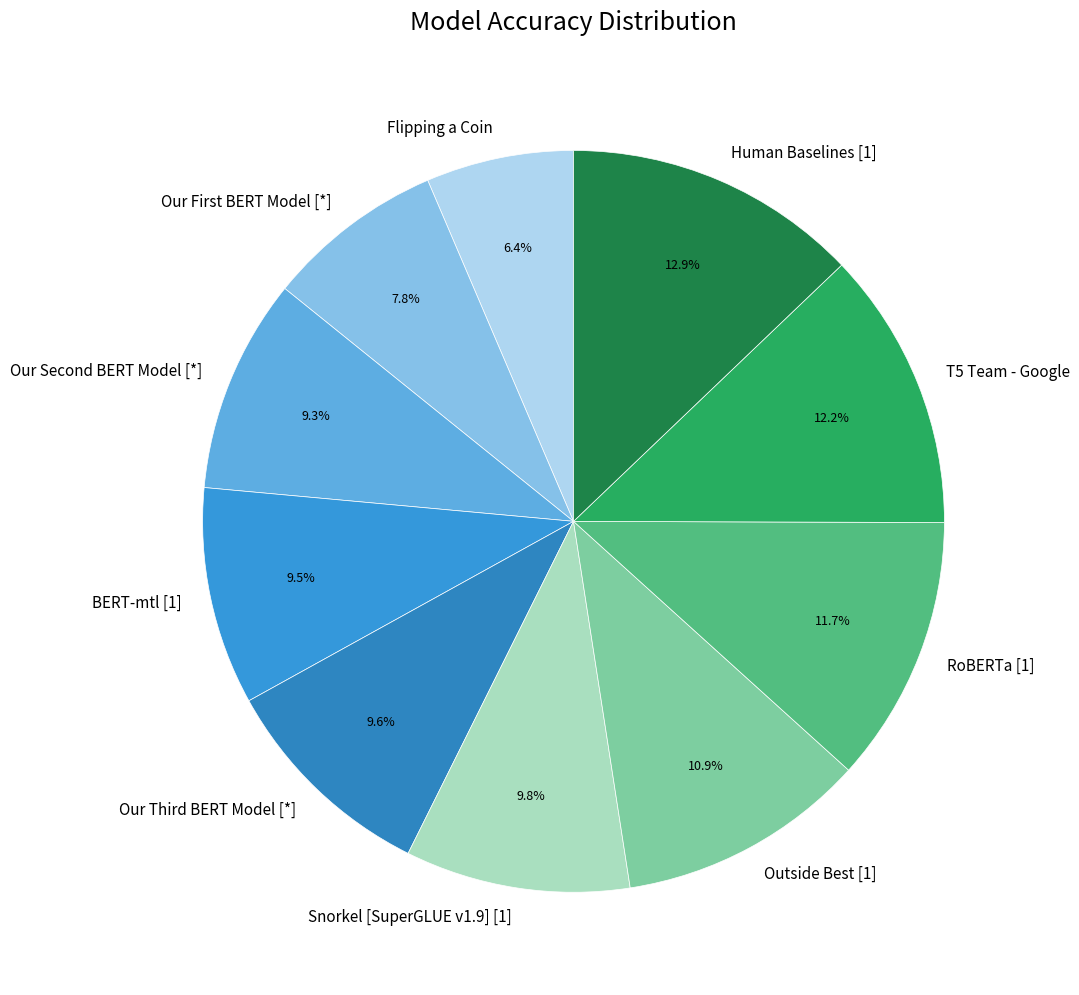

Combined, what portion of the pie is T5 Team - Google and Human Baselines [1]?

25.1%